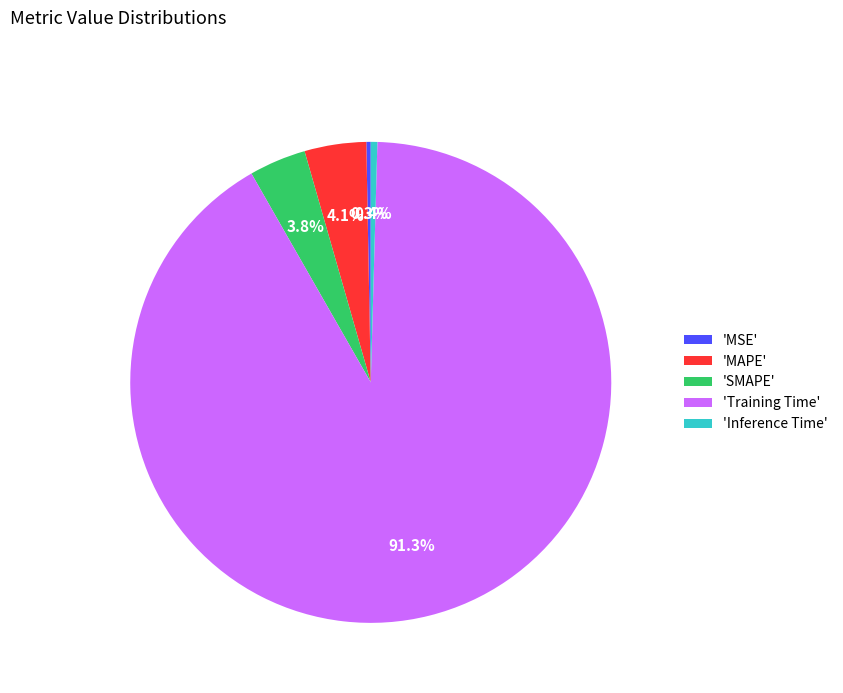

What percentage do 'MSE' and 'Inference Time' together represent?

0.7%